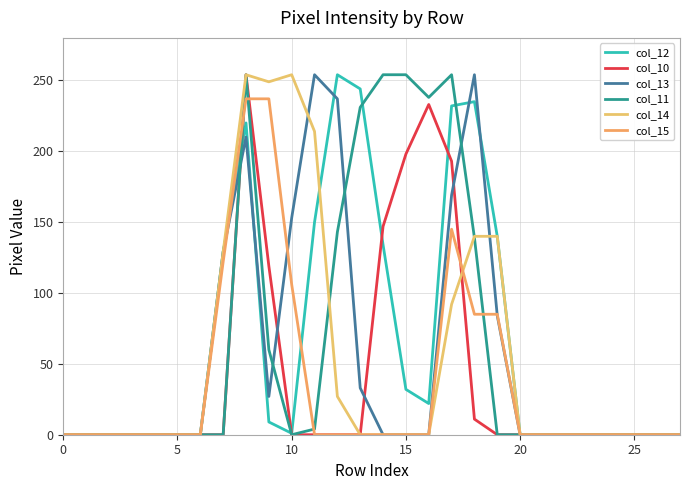

Does the chart have visible grid lines?

Yes